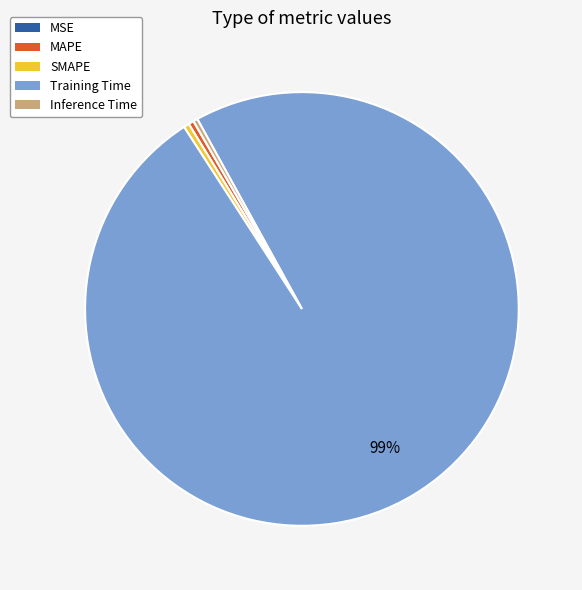

The SMAPE slice represents 0% of the pie. True or false?

True